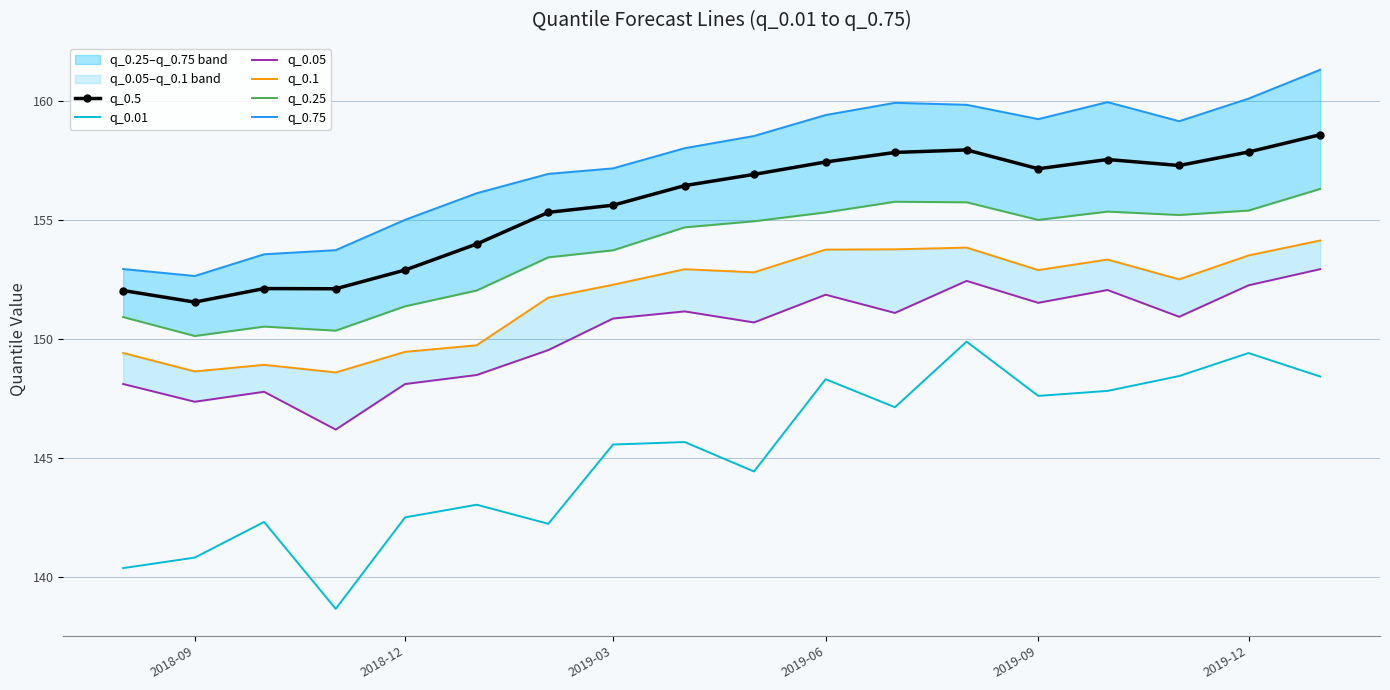

True or false: q_0.1 and q_0.01 cross at least once.

False